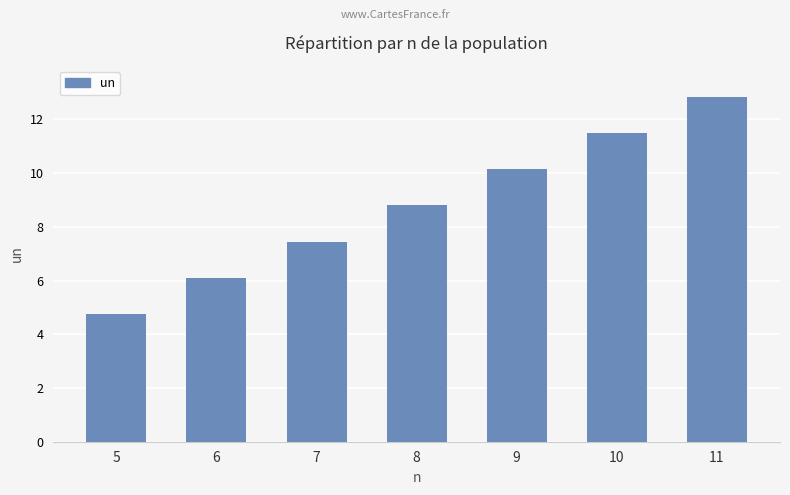

What is the ratio of the value at 11 to the value at 7?

1.7